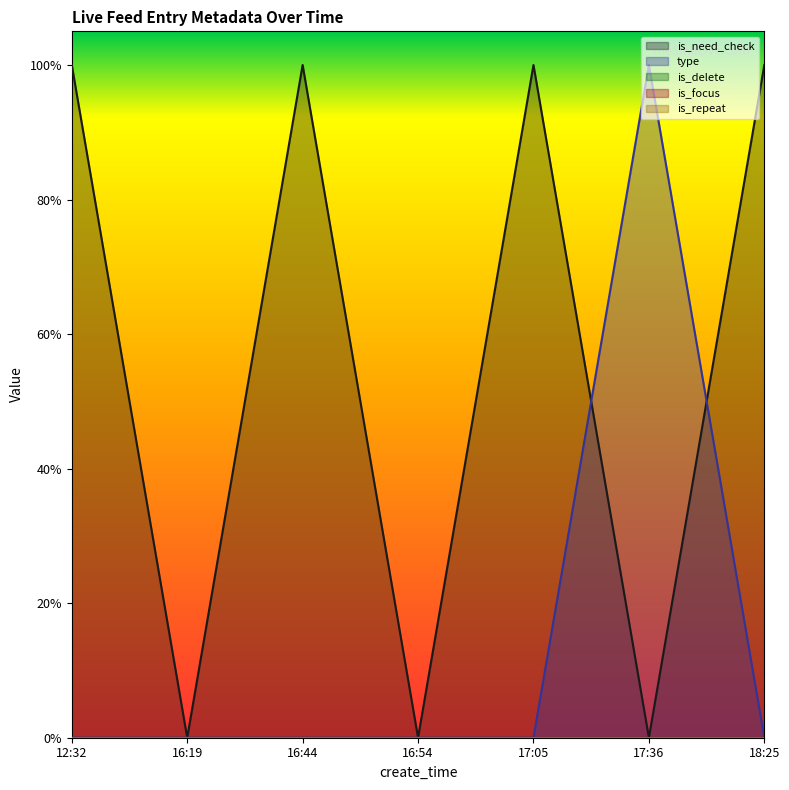

Between 16:19 and 18:25, which series saw the biggest shift?

is_need_check